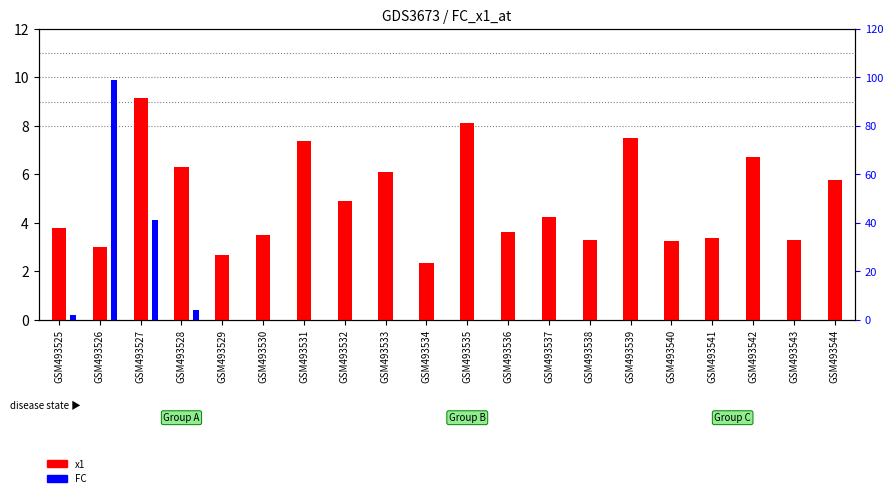

Between GSM493526 and GSM493541, which series saw the biggest shift?

FC